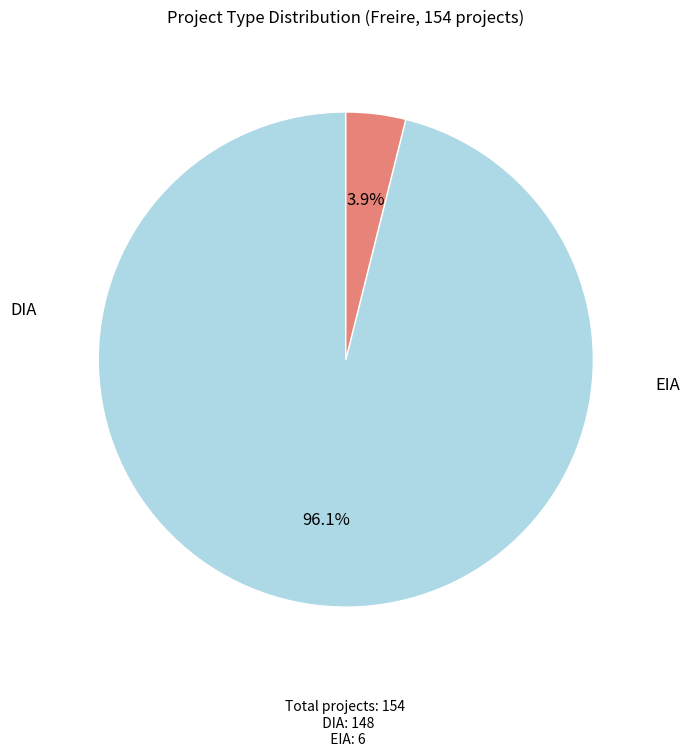

Is it true that DIA is 87% of the pie?

False